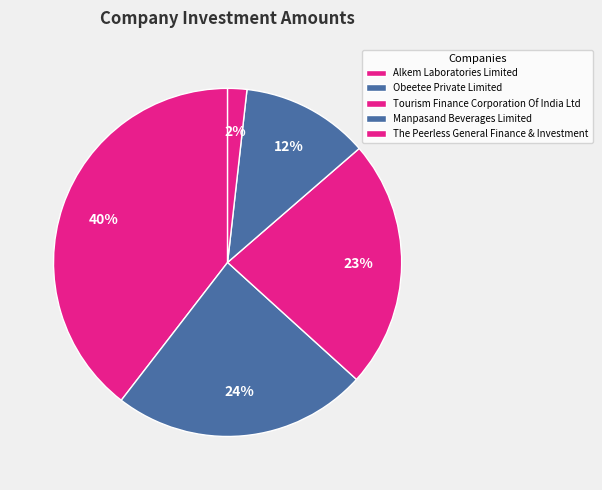

What is the ratio of the value at The Peerless General Finance & Investment to the value at Obeetee Private Limited?

0.1